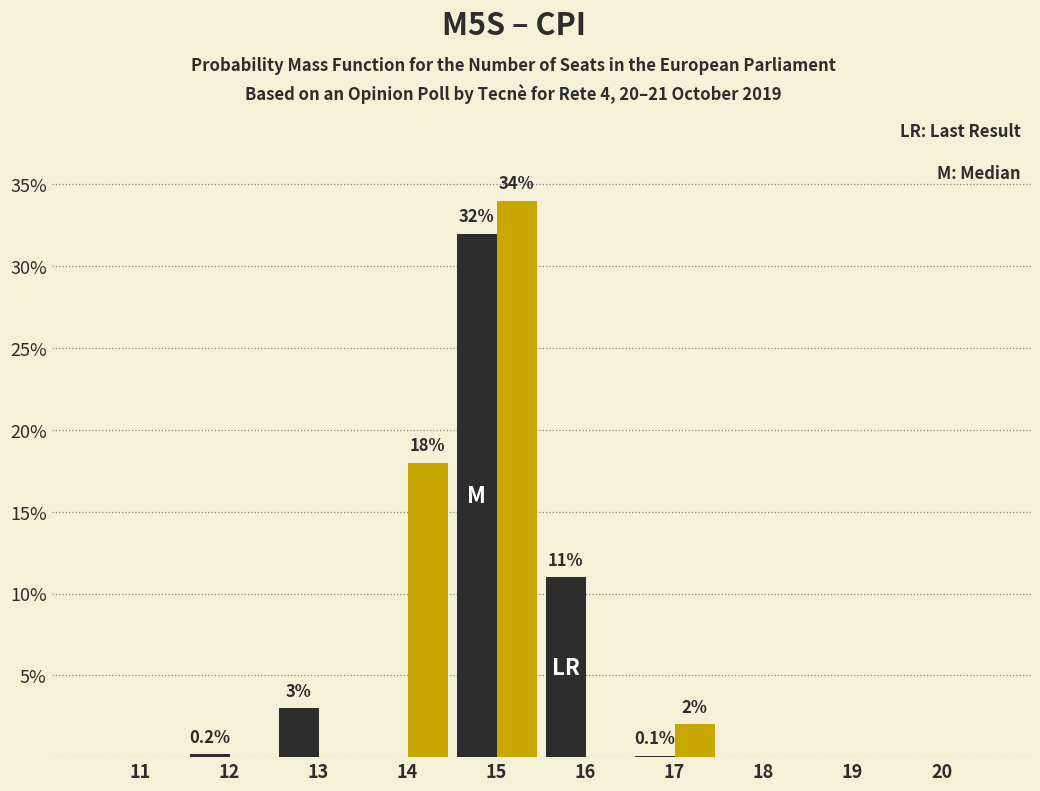

What is the maximum value shown in the chart?

34.0